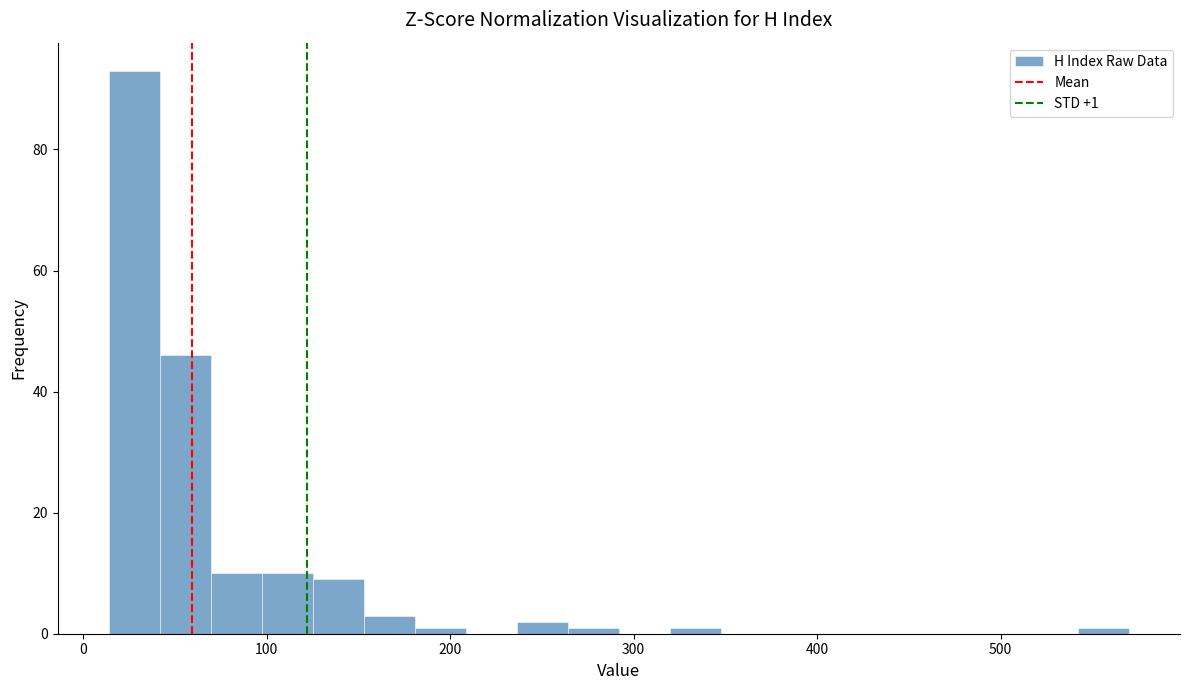

Read against the x-axis, roughly where is the centre of the tallest bar?

30